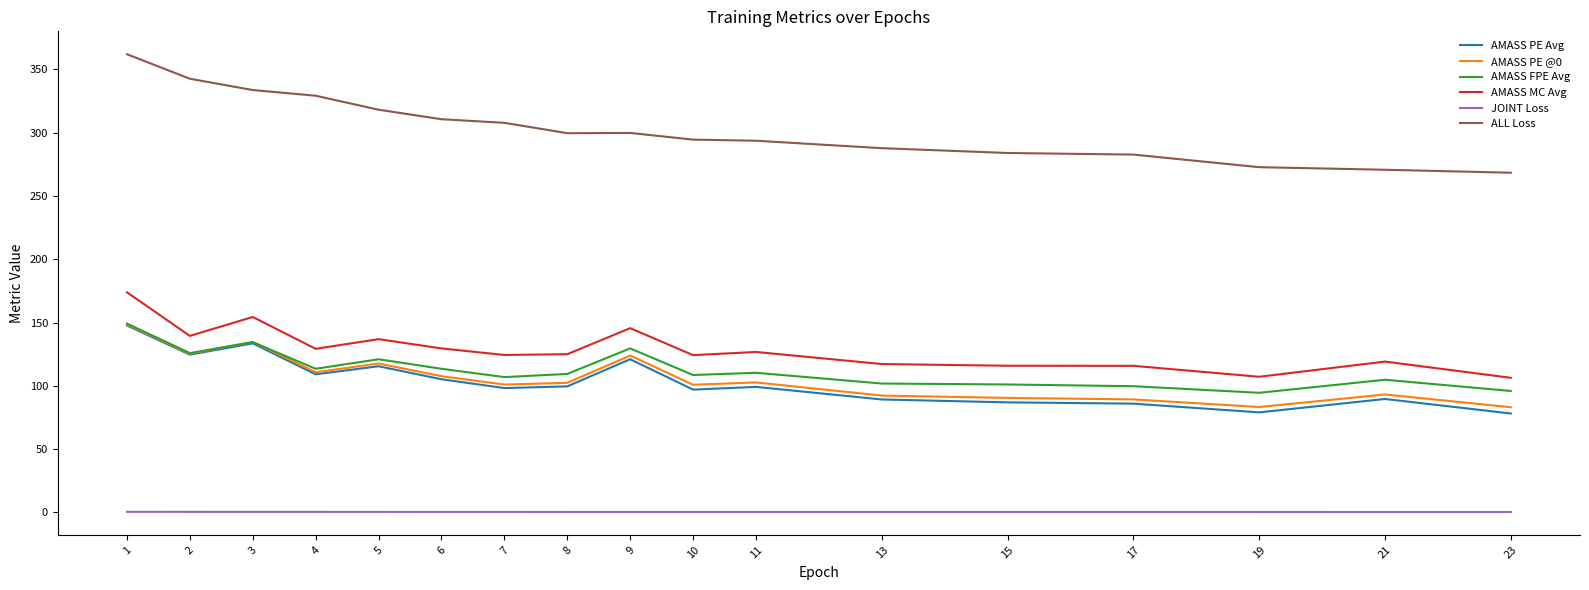

Is the value of AMASS MC Avg at 7 greater than the value of AMASS PE Avg at 4?

Yes